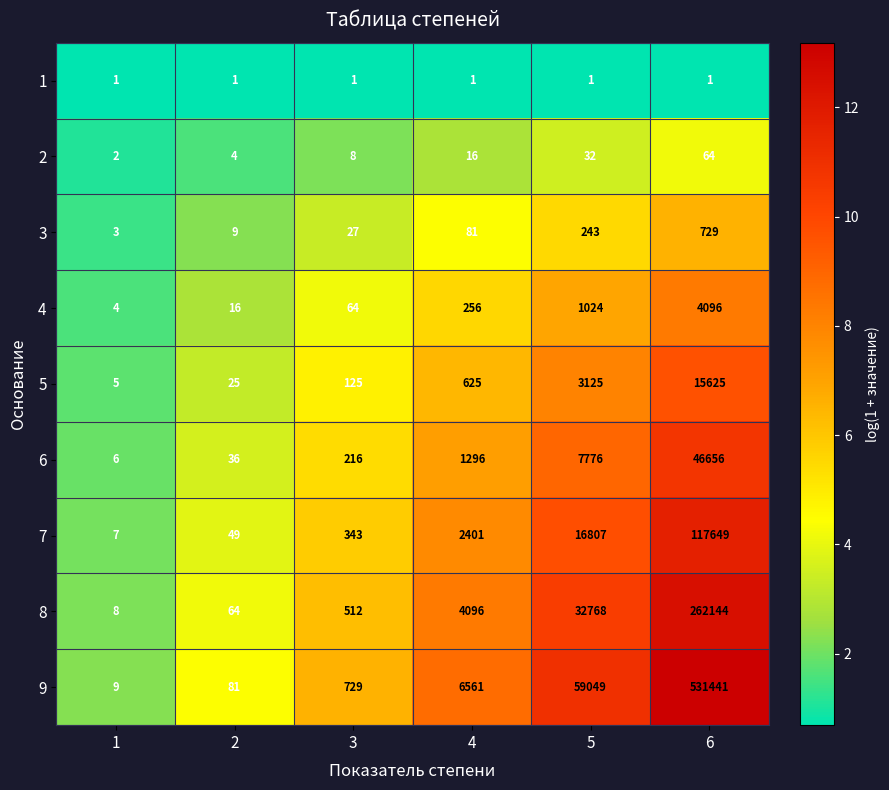

The 5 series shows 3125 at 5. True or false?

True